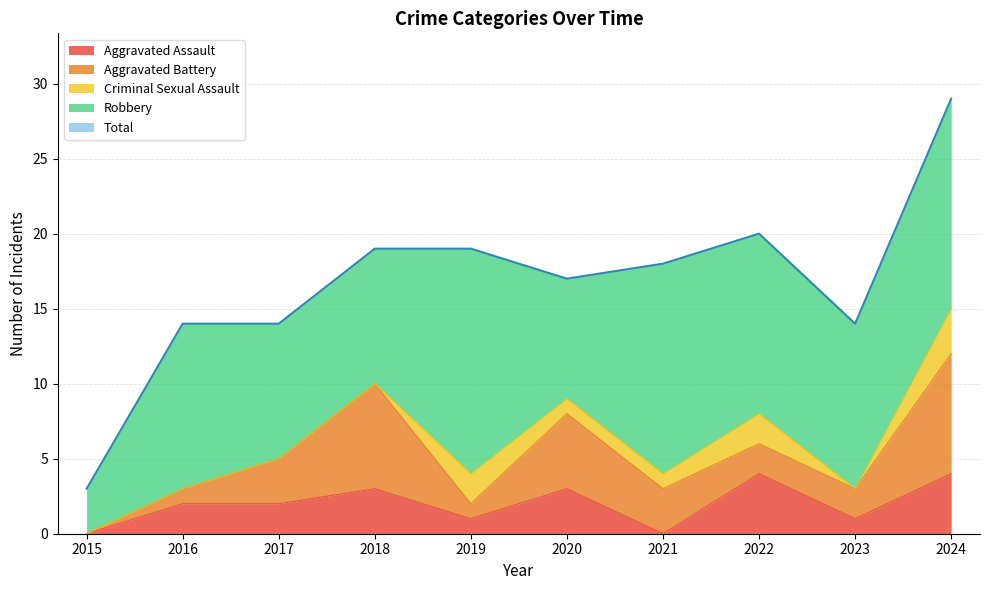

What is the difference between the maximum and second lowest values in the Total series?

15